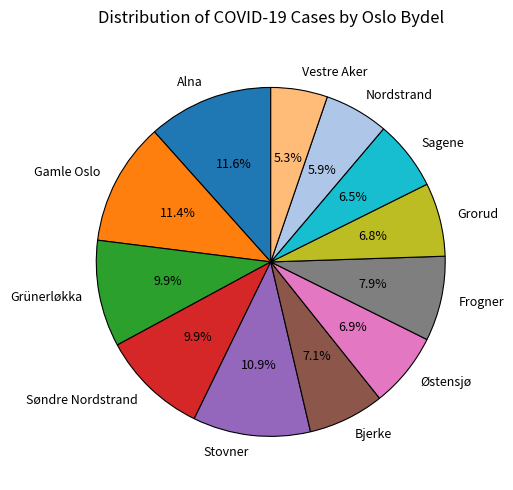

Which has a higher value, Frogner or Grünerløkka?

Grünerløkka